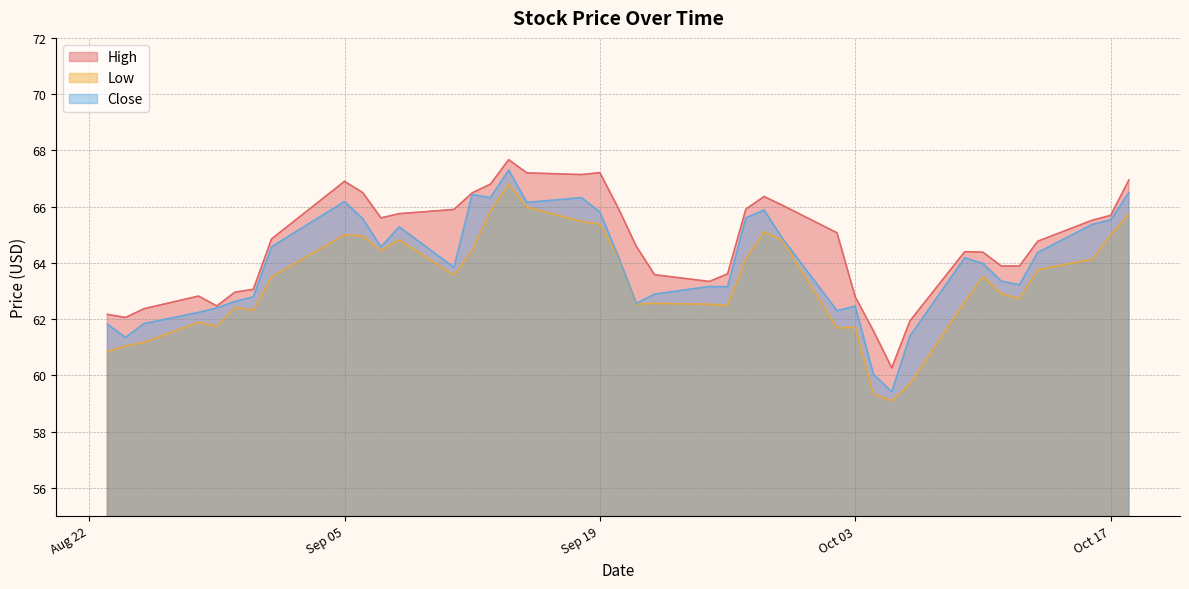

At which label does Close reach its minimum?

2023-10-05